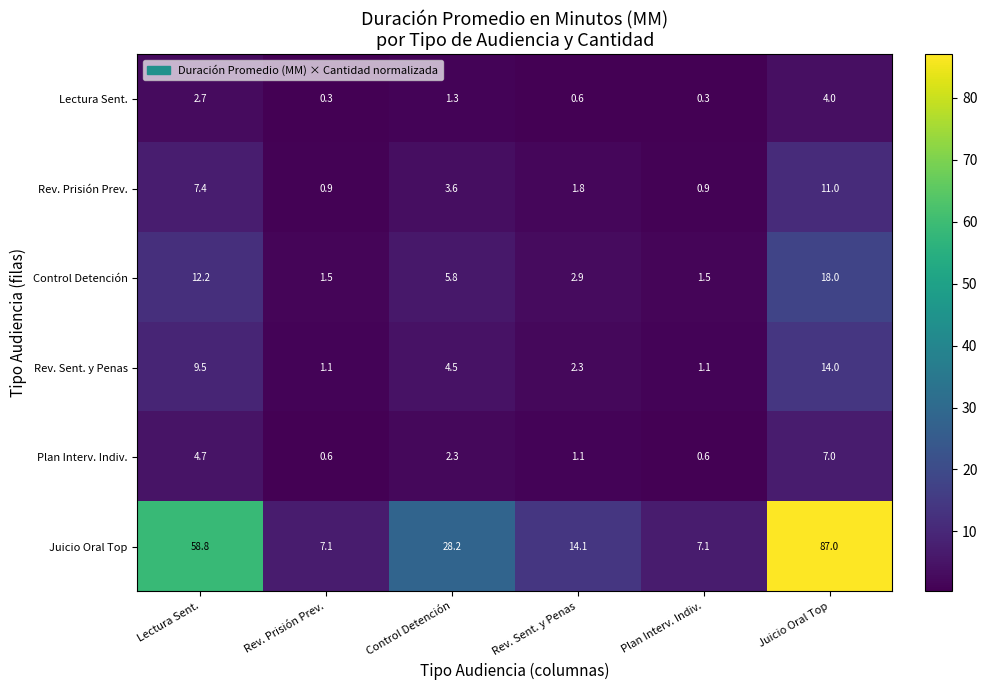

Which series has the largest range (max minus min)?

Juicio Oral Top